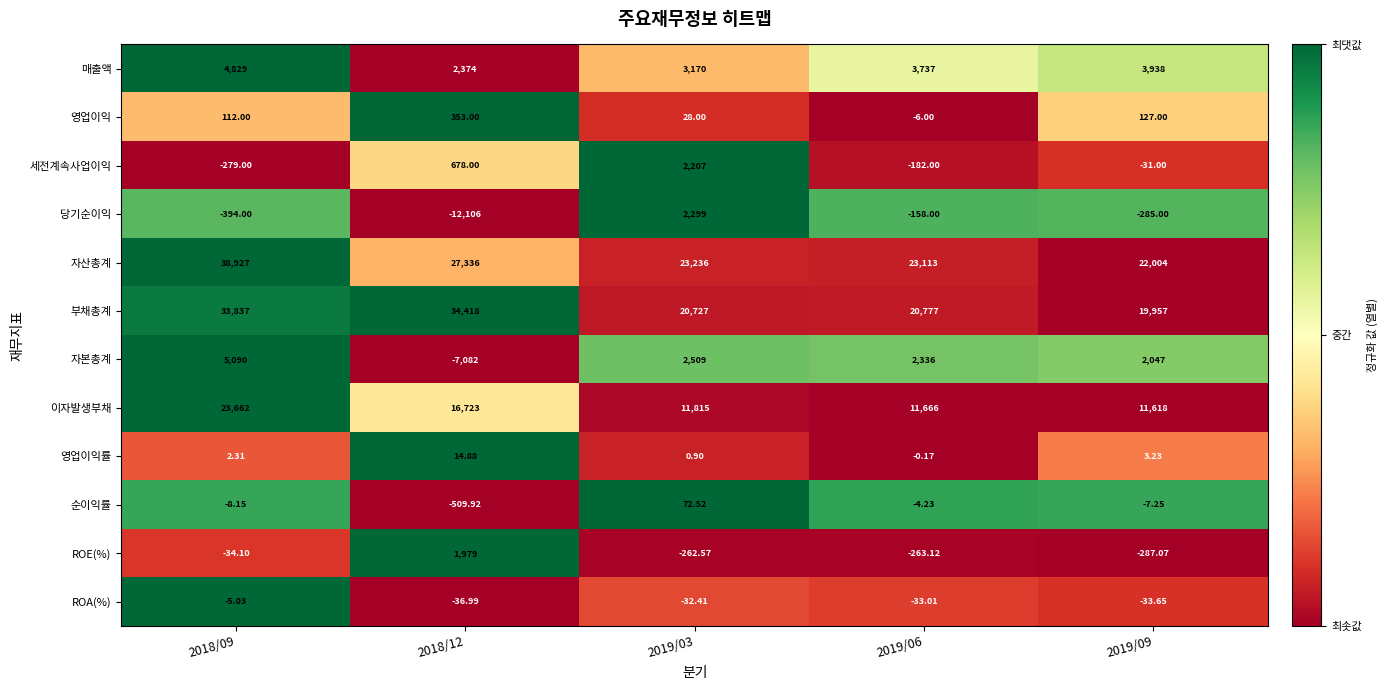

Which series has the widest spread of values?

자산총계